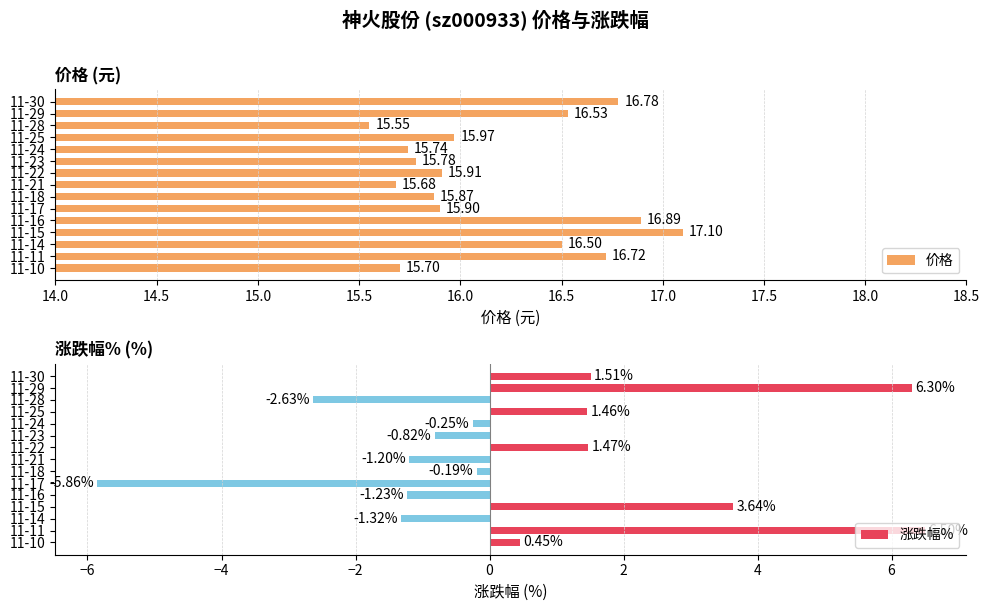

List the labels in order of 价格 value, smallest first.

11-28, 11-21, 11-10, 11-24, 11-23, 11-18, 11-17, 11-22, 11-25, 11-14, 11-29, 11-11, 11-30, 11-16, 11-15